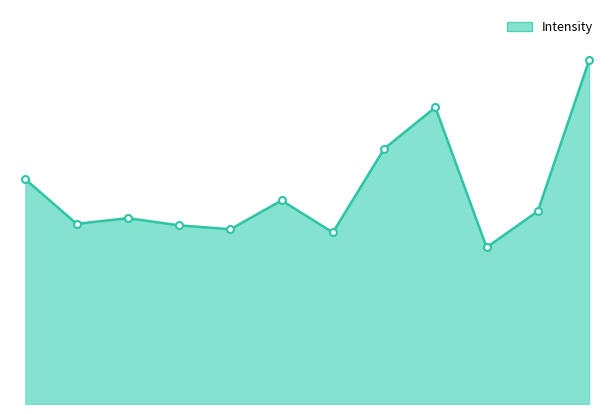

Is this an area chart (filled region under the line)?

Yes